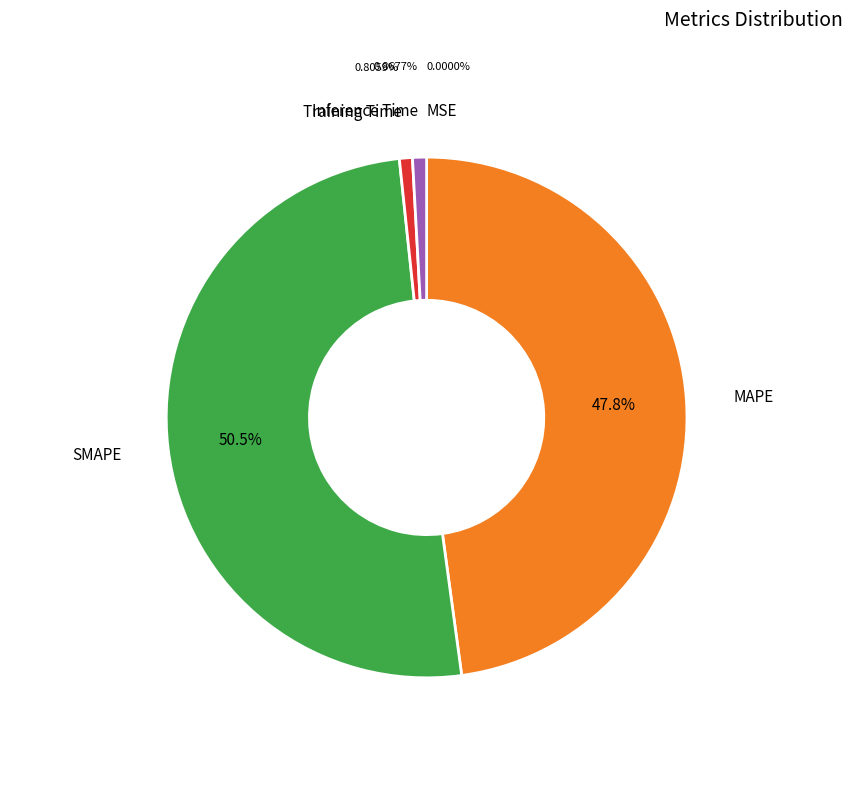

Which has a higher value, SMAPE or Inference Time?

SMAPE